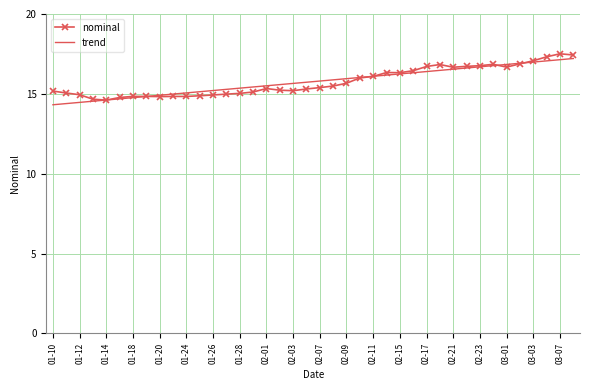

What is the maximum value shown in the chart?

17.5